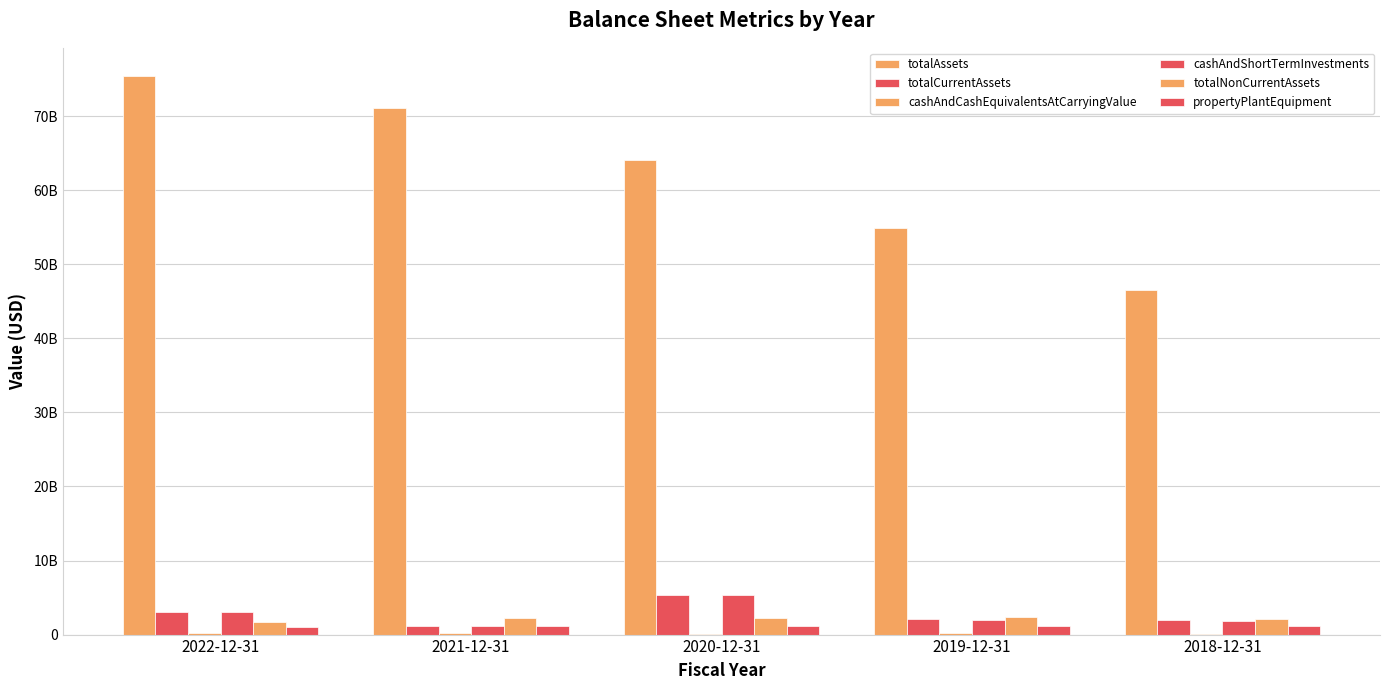

Are the bars grouped side by side (vs. stacked)?

Yes